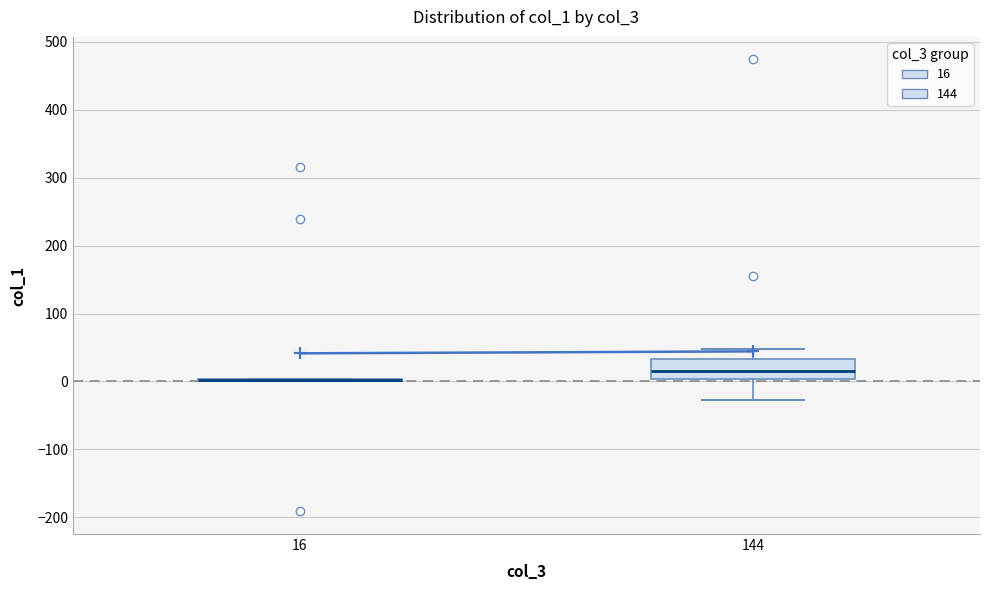

Reading left to right, transcribe this box plot: for each box, give where its median line is, the range the box spans, and where its two whiskers end, as read against the y-axis. The values are not printed on the chart, so give them approximately, as read against the axis.

16: box collapsed to a line at 0, whiskers 0 to 0
144: median 20, box 0 to 30, whiskers -30 to 50